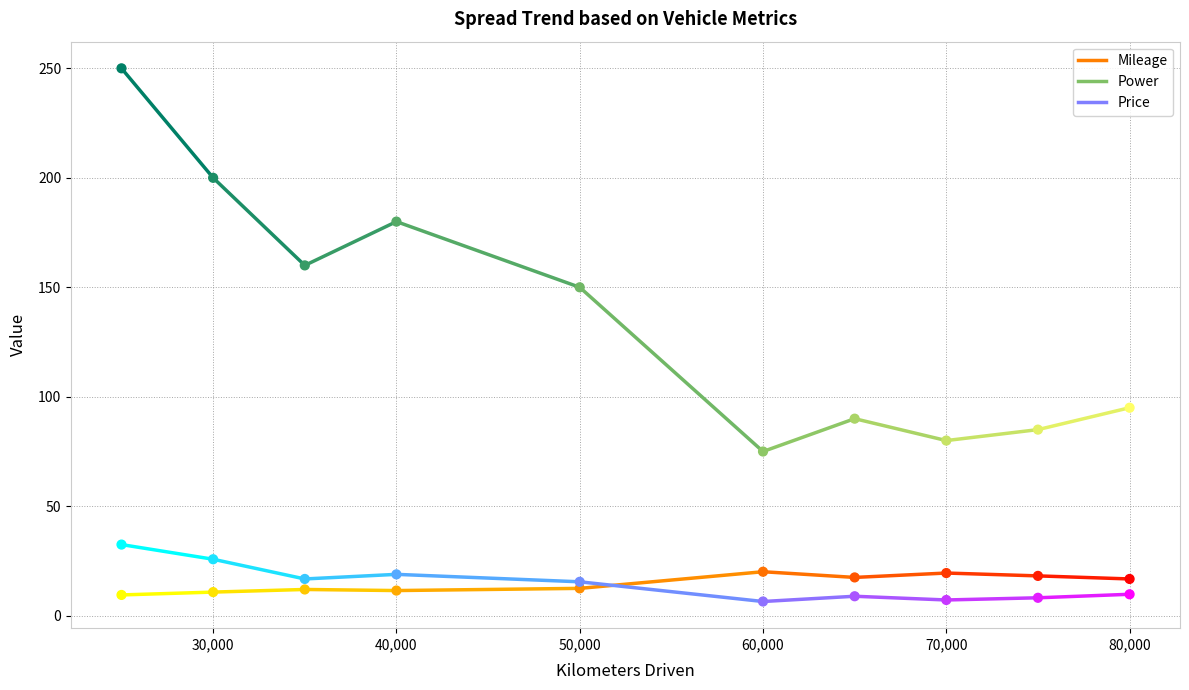

Across all data points, what is the range of X values (max minus min)?

55000.0